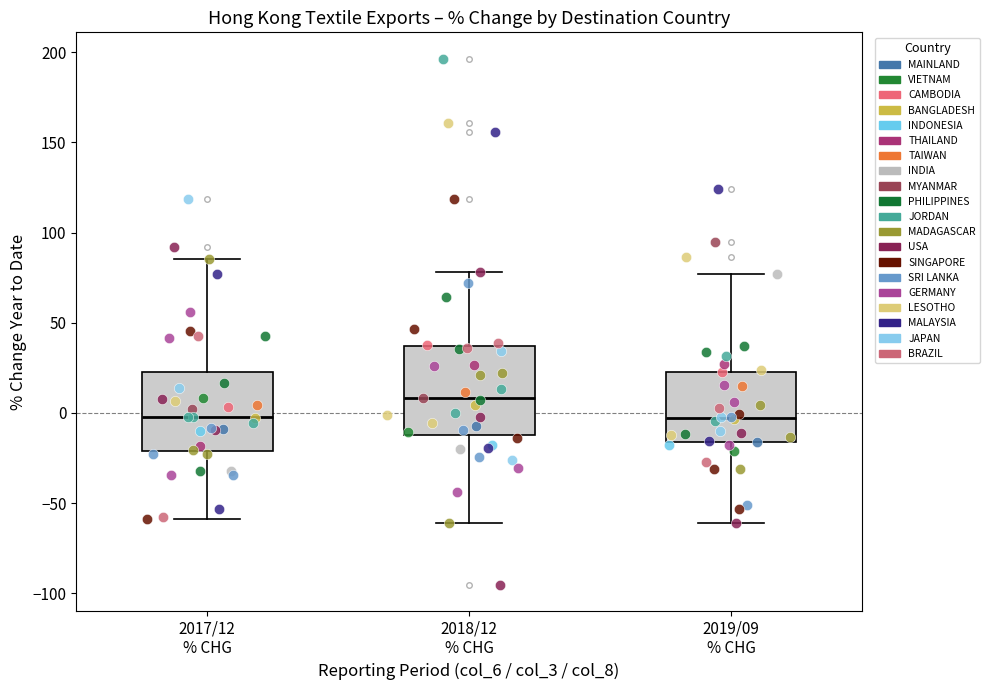

Where is the lower edge of the box for 2019/09 % CHG on the y-axis? The values are not printed on the chart, so give them approximately, as read against the axis.

-15